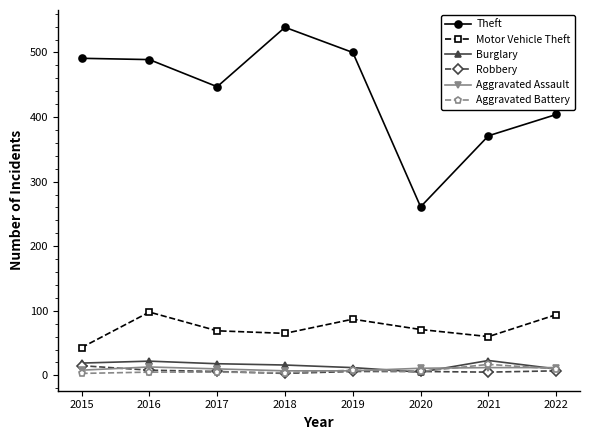

Which series has the widest spread of values?

Theft